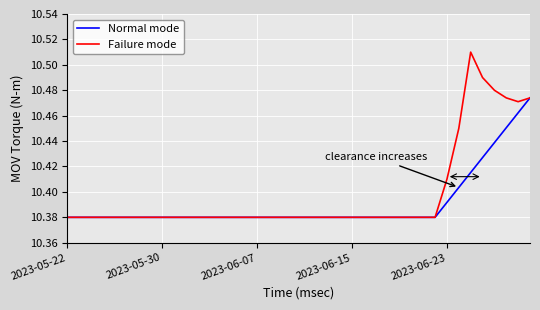

Which series has the largest range (max minus min)?

Failure mode